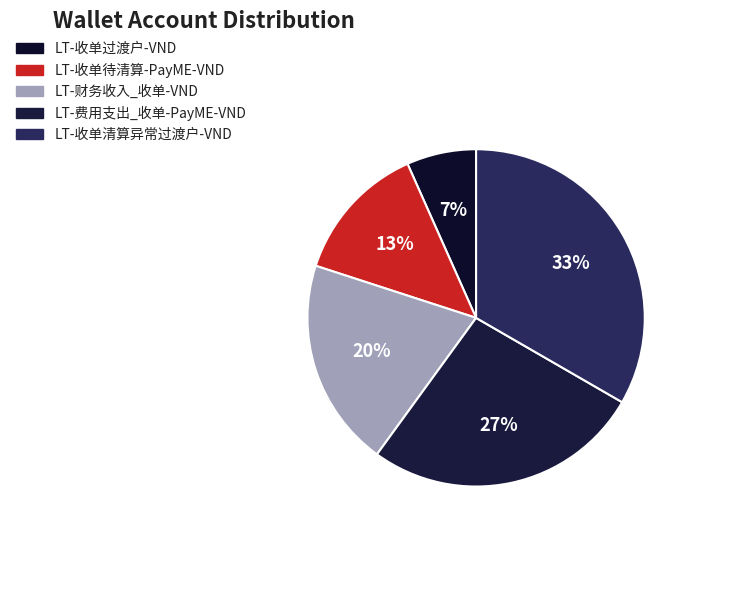

Is it true that LT-财务收入_收单-VND is 35% of the pie?

False